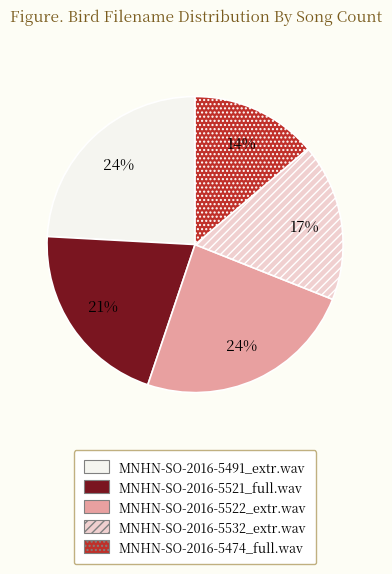

Is there any slice that represents more than half of the pie?

No